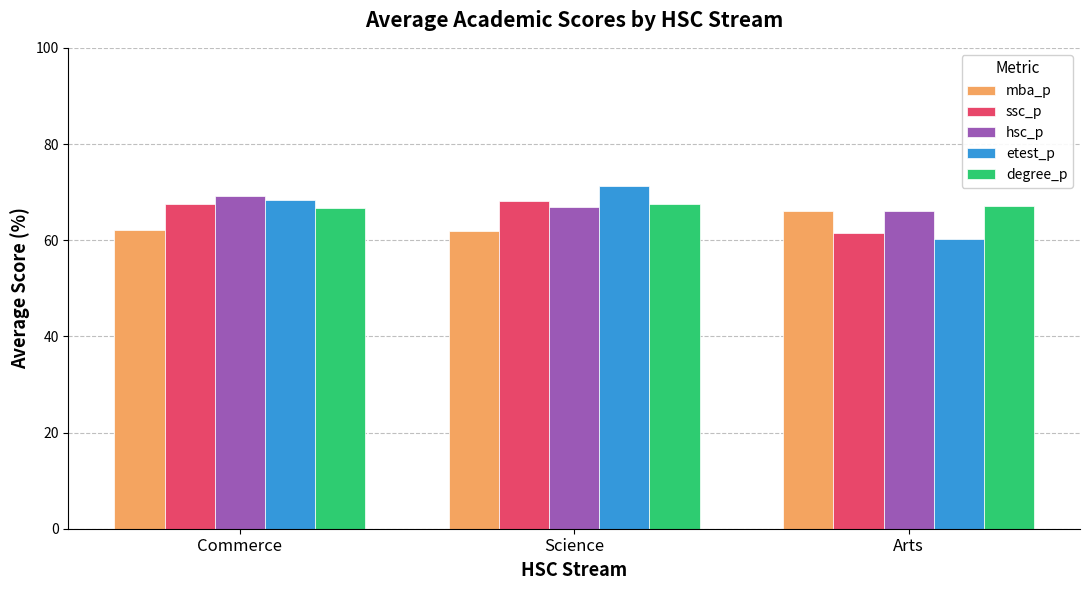

What is the sum of the etest_p values at Arts and Commerce?

128.6